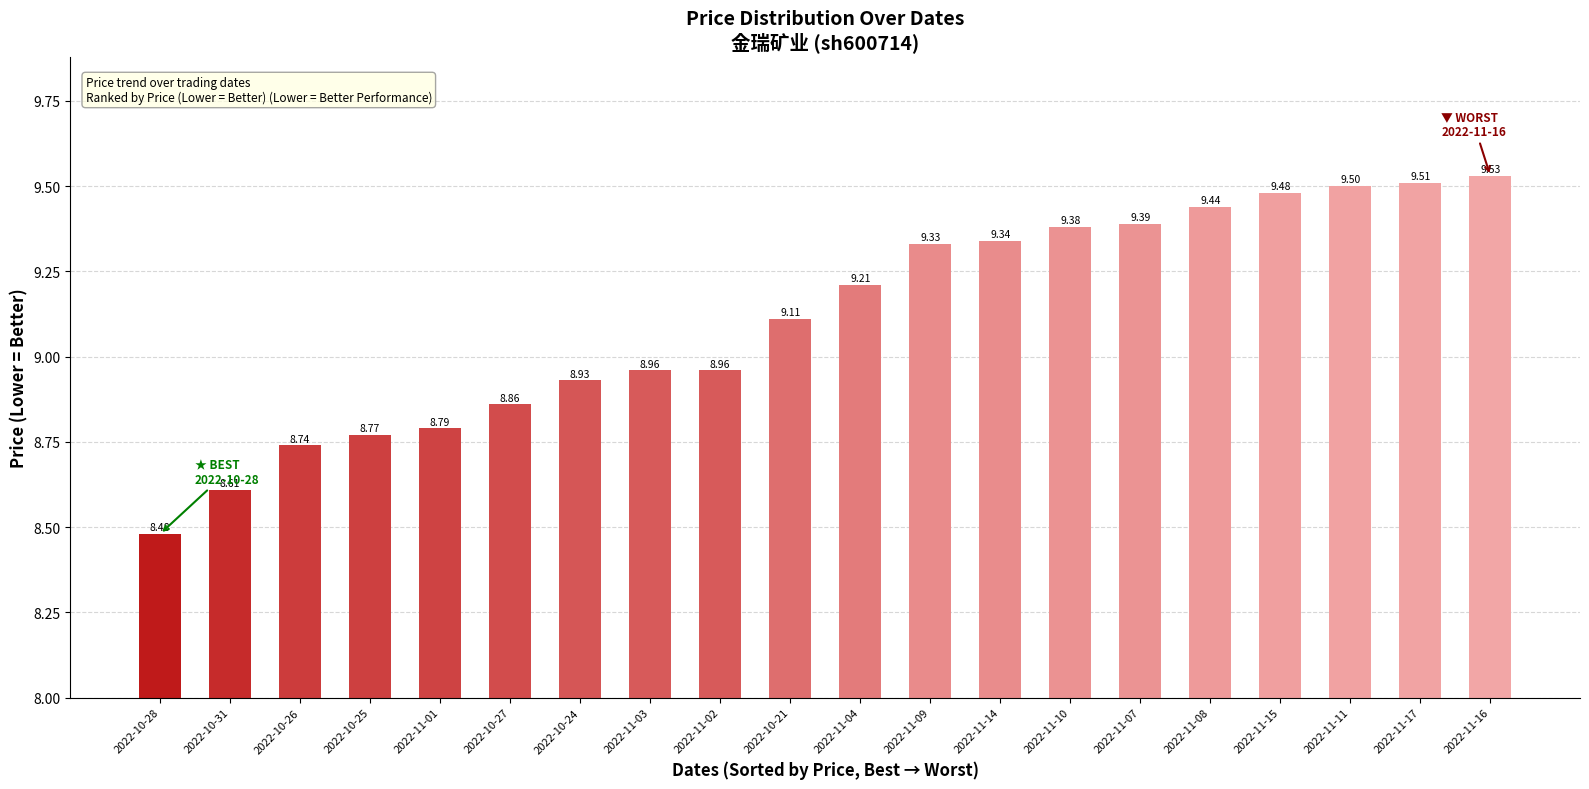

Reading left to right, transcribe all the data shown in this chart.

2022-10-28=8.5	2022-10-31=8.6	2022-10-26=8.7	2022-10-25=8.8	2022-11-01=8.8	2022-10-27=8.9	2022-10-24=8.9	2022-11-03=9.0	2022-11-02=9.0	2022-10-21=9.1	2022-11-04=9.2	2022-11-09=9.3	2022-11-14=9.3	2022-11-10=9.4	2022-11-07=9.4	2022-11-08=9.4	2022-11-15=9.5	2022-11-11=9.5	2022-11-17=9.5	2022-11-16=9.5